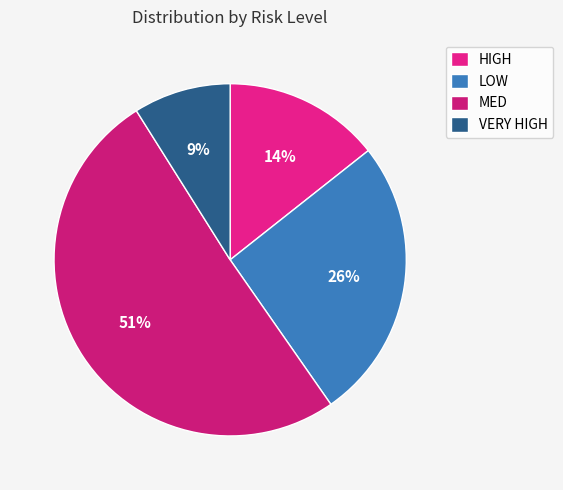

To the nearest percent, what is the combined percentage of LOW and MED?

77%